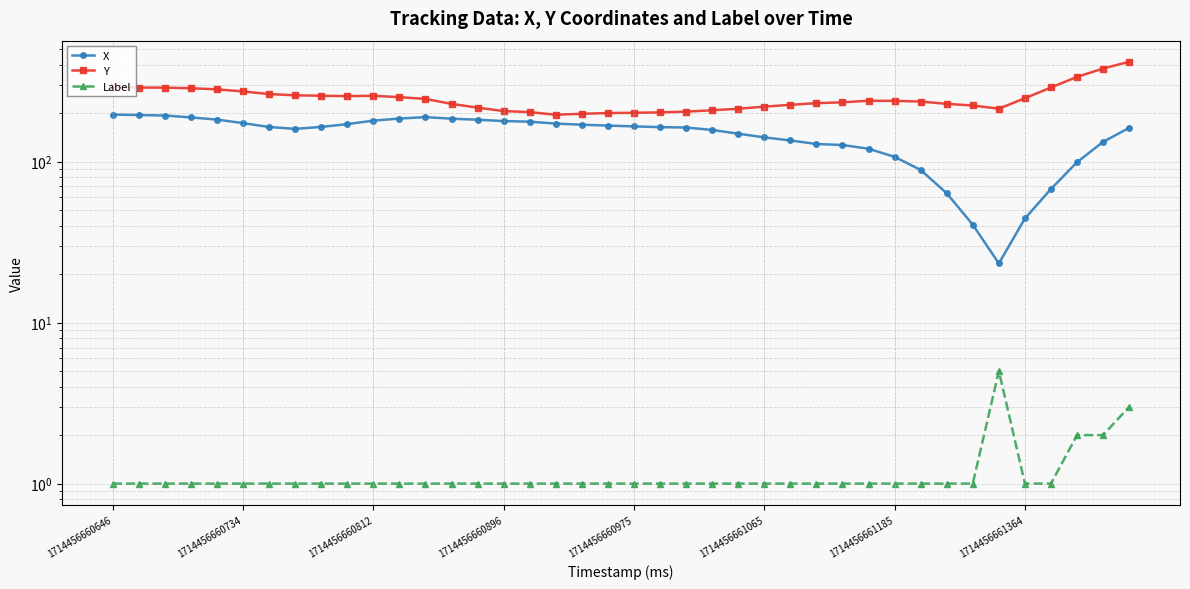

Which category has the highest value across all series?

39